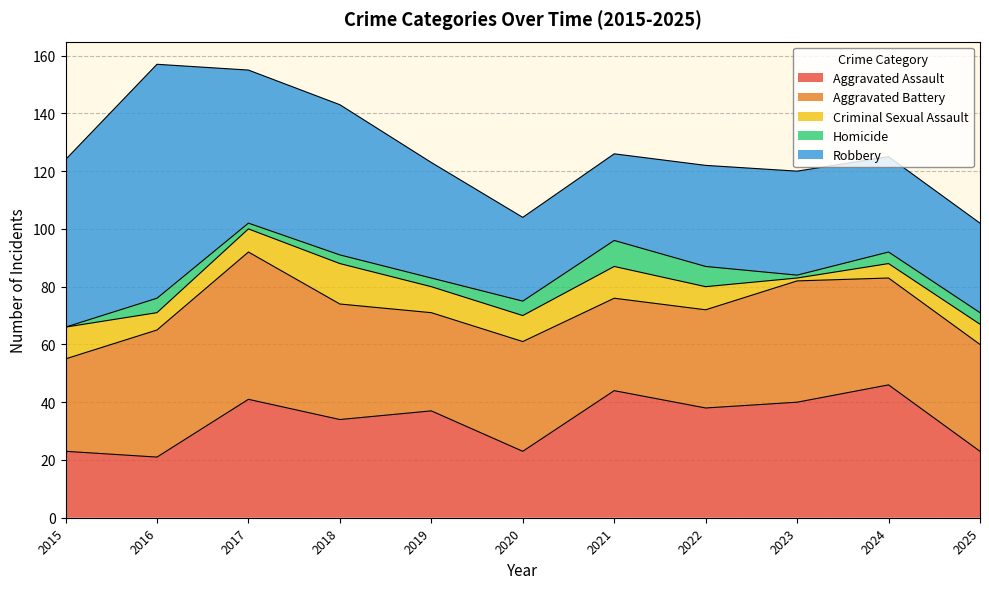

Does the chart have visible grid lines?

Yes